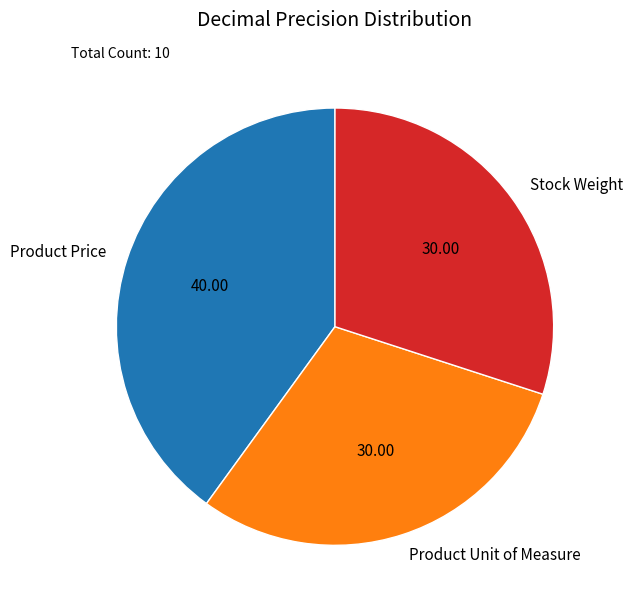

Is Stock Weight the majority of the pie?

No